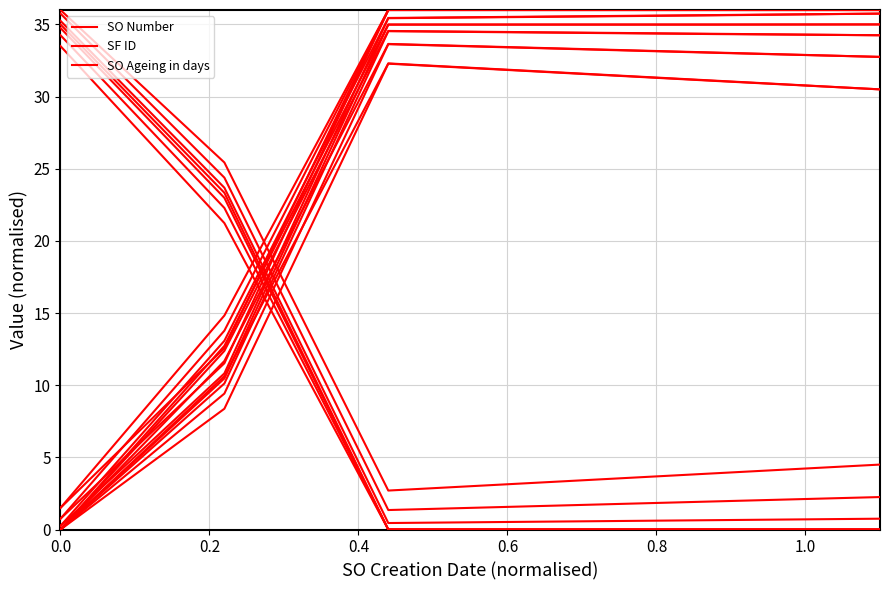

How many series are shown in this chart?

3